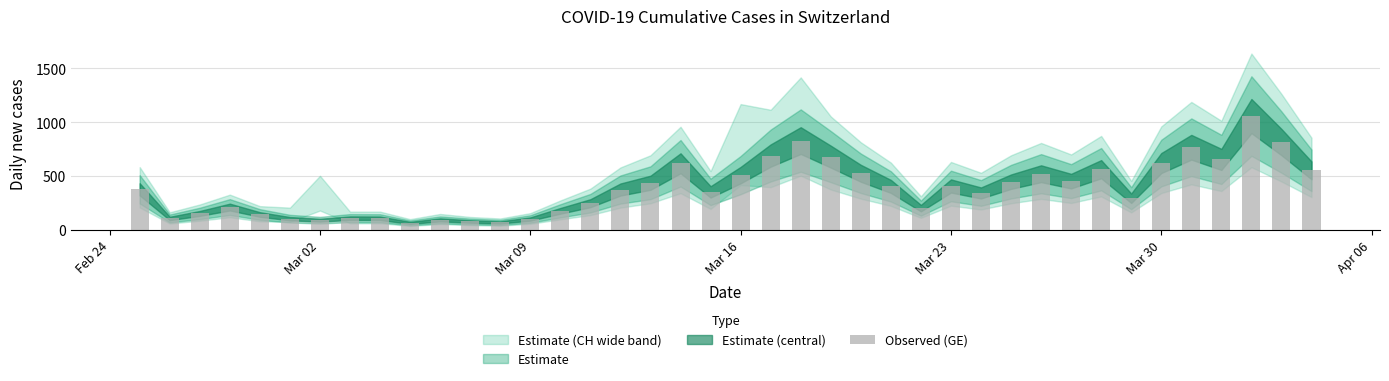

What is the maximum value shown in the chart?

1056